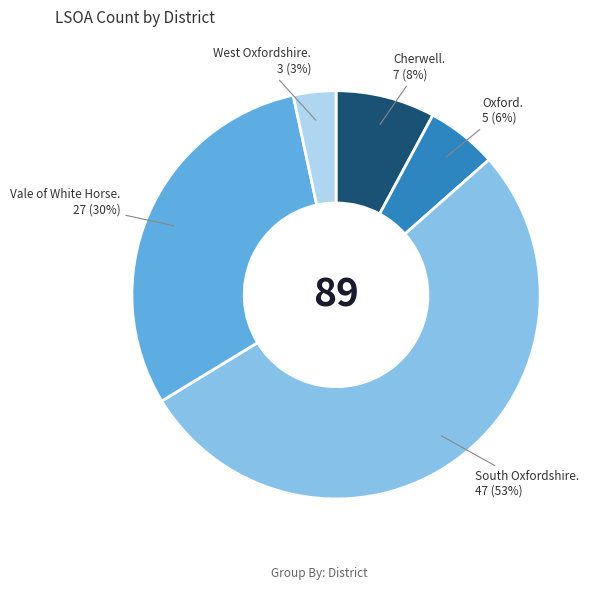

Count the number of slices in the pie.

5